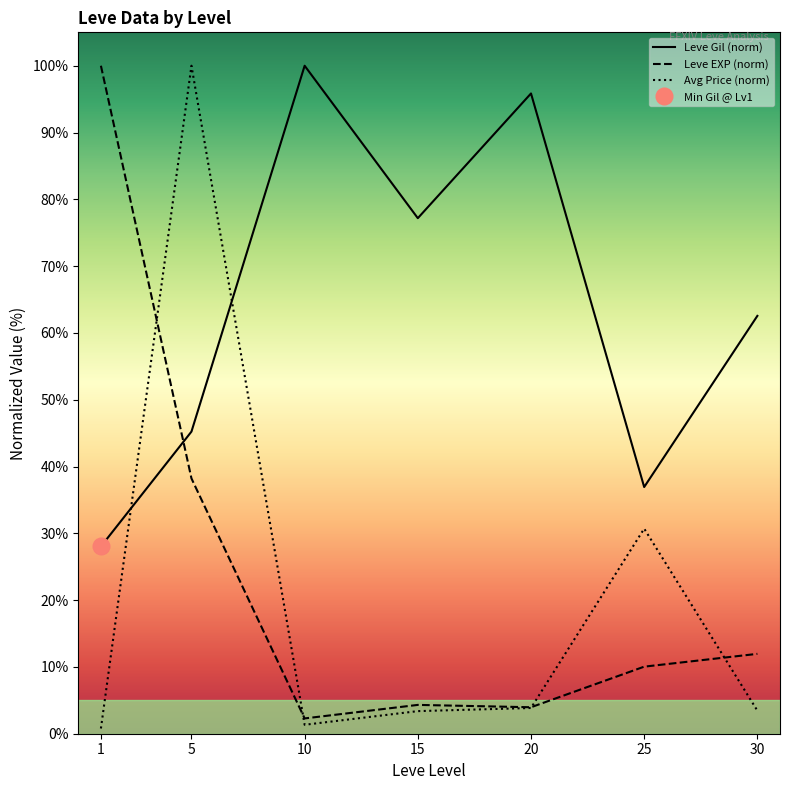

In Leve EXP (norm), how many points are higher than both neighbors (excluding endpoints)?

1